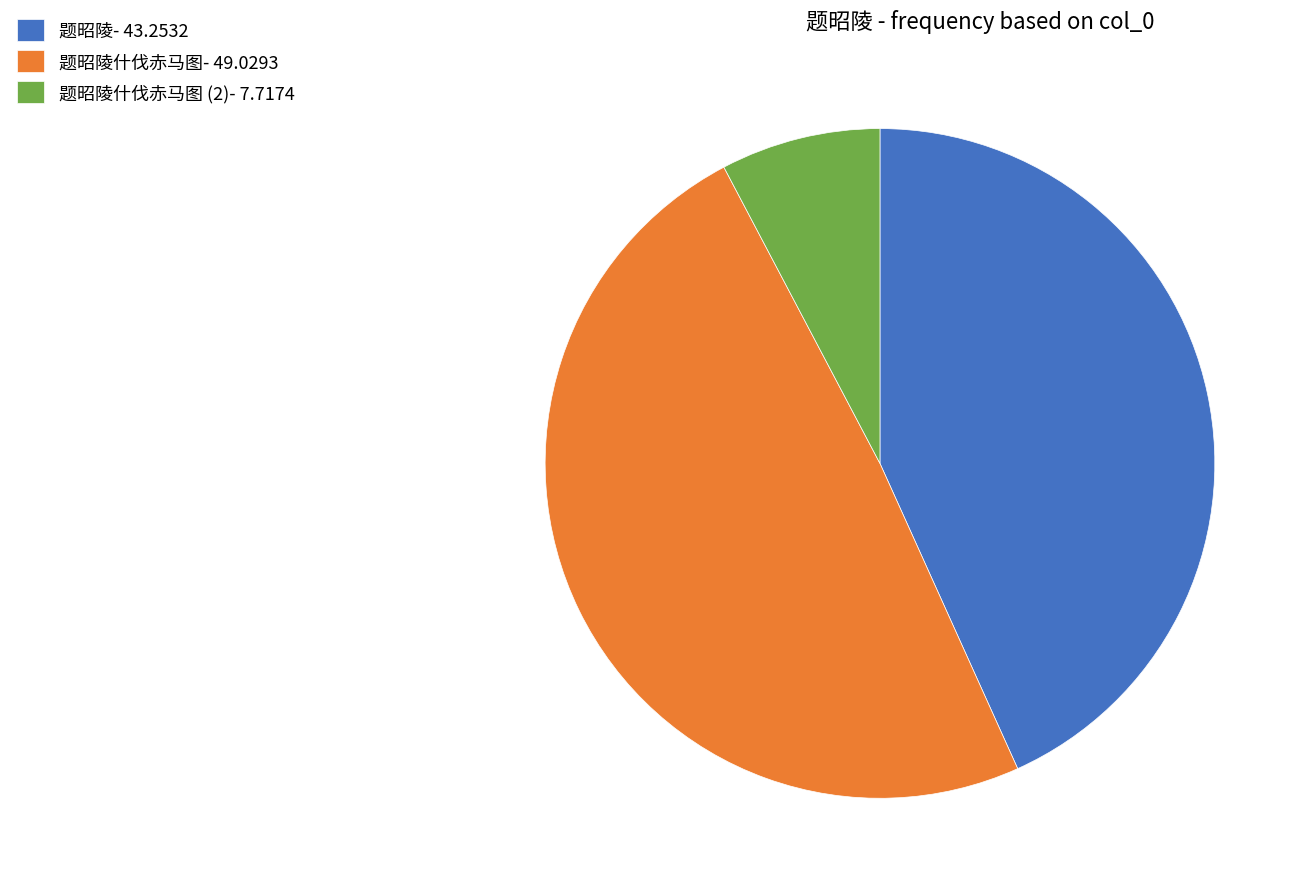

Between 题昭陵- 43.2532 and 题昭陵什伐赤马图 (2)- 7.7174, which is larger?

题昭陵- 43.2532